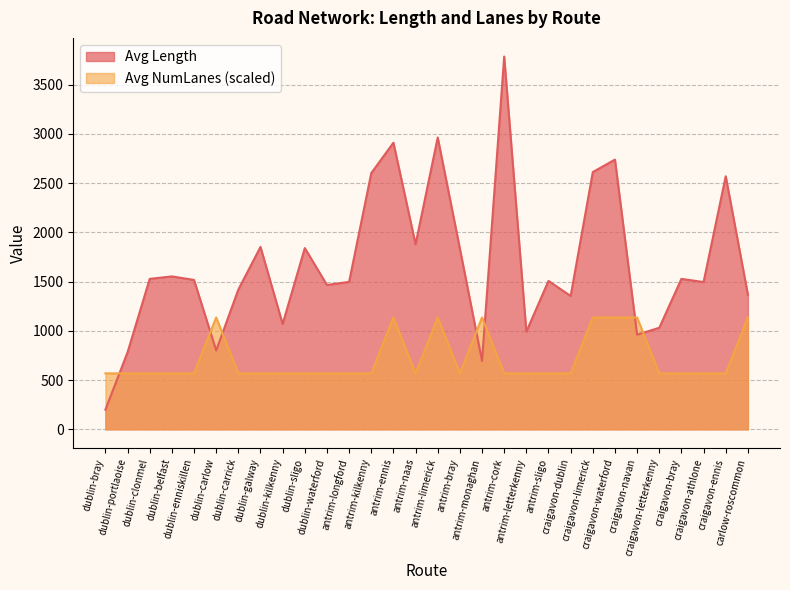

What is the difference between the Avg NumLanes values at craigavon-letterkenny and dublin-carlow?

568.0